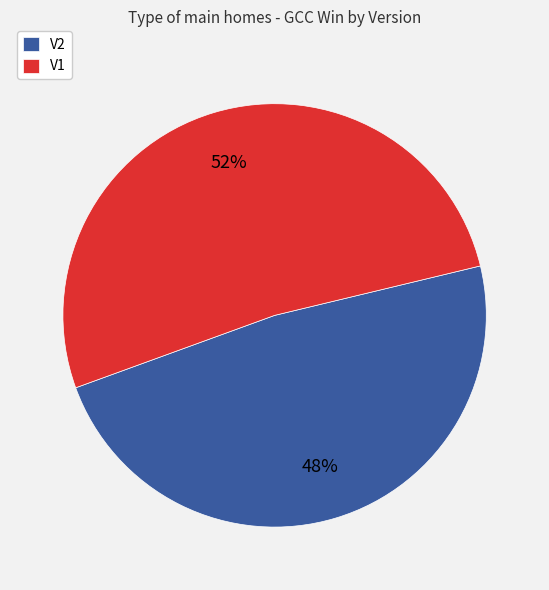

What is the ratio of the value at V2 to the value at V1?

0.9